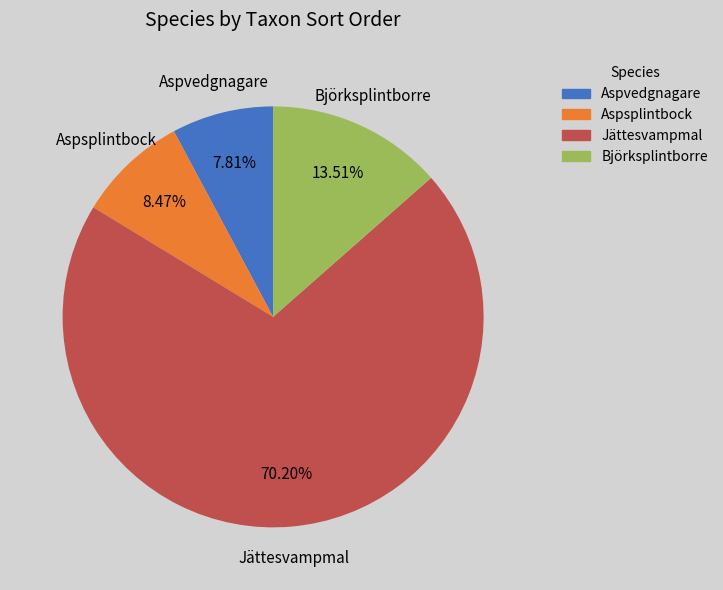

True or false: Aspvedgnagare accounts for 8% of the total.

True